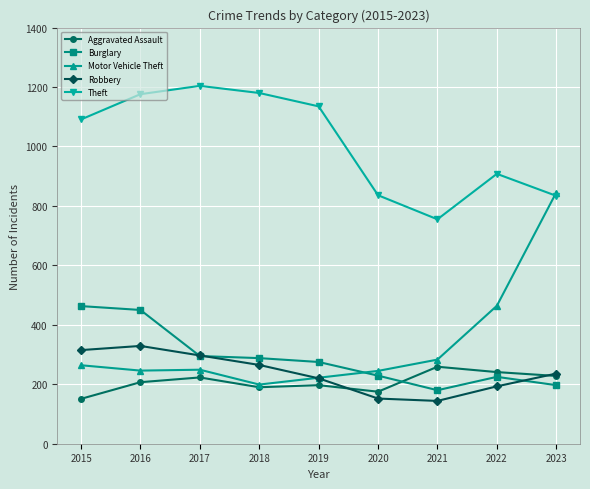

What are all the series names shown in the legend?

Aggravated Assault, Burglary, Motor Vehicle Theft, Robbery, Theft